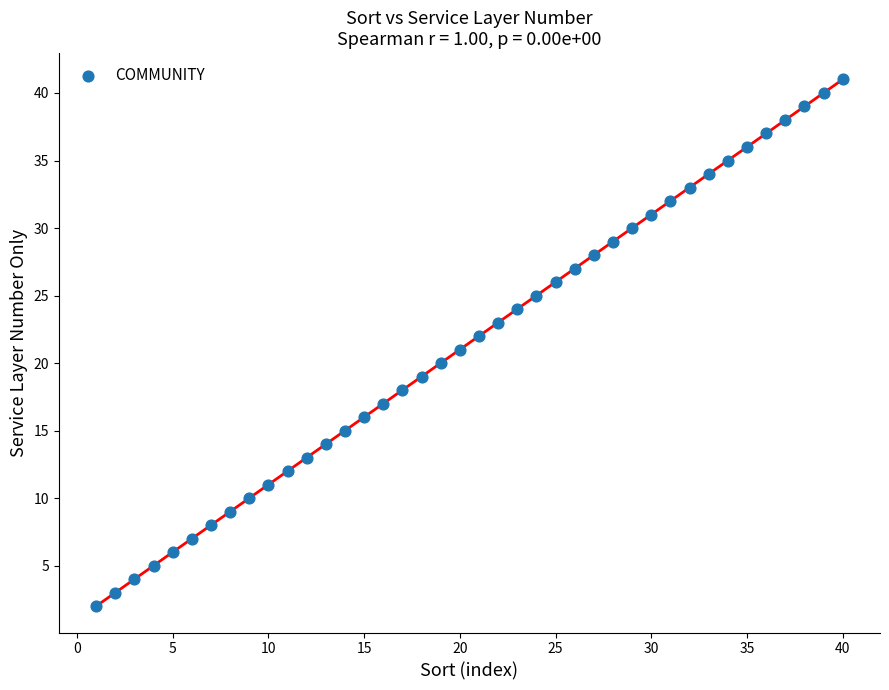

What is the range of Y values (max minus min)?

39